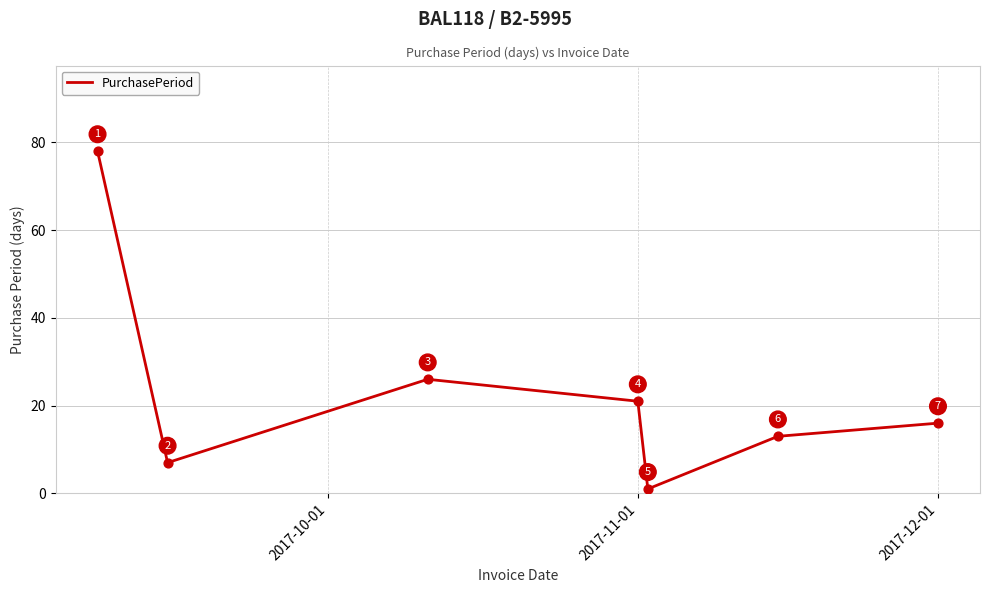

What is the greatest value displayed?

78